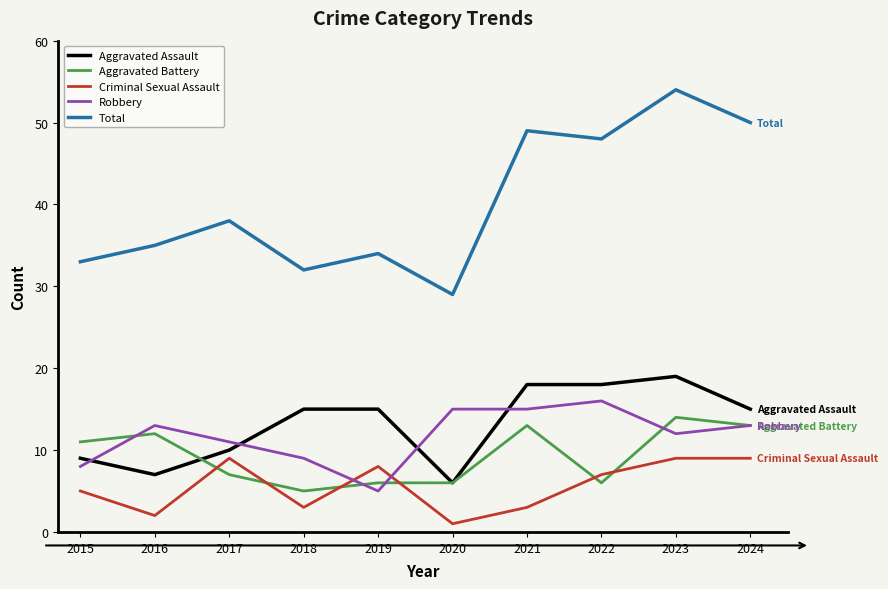

Which series has the largest range (max minus min)?

Total